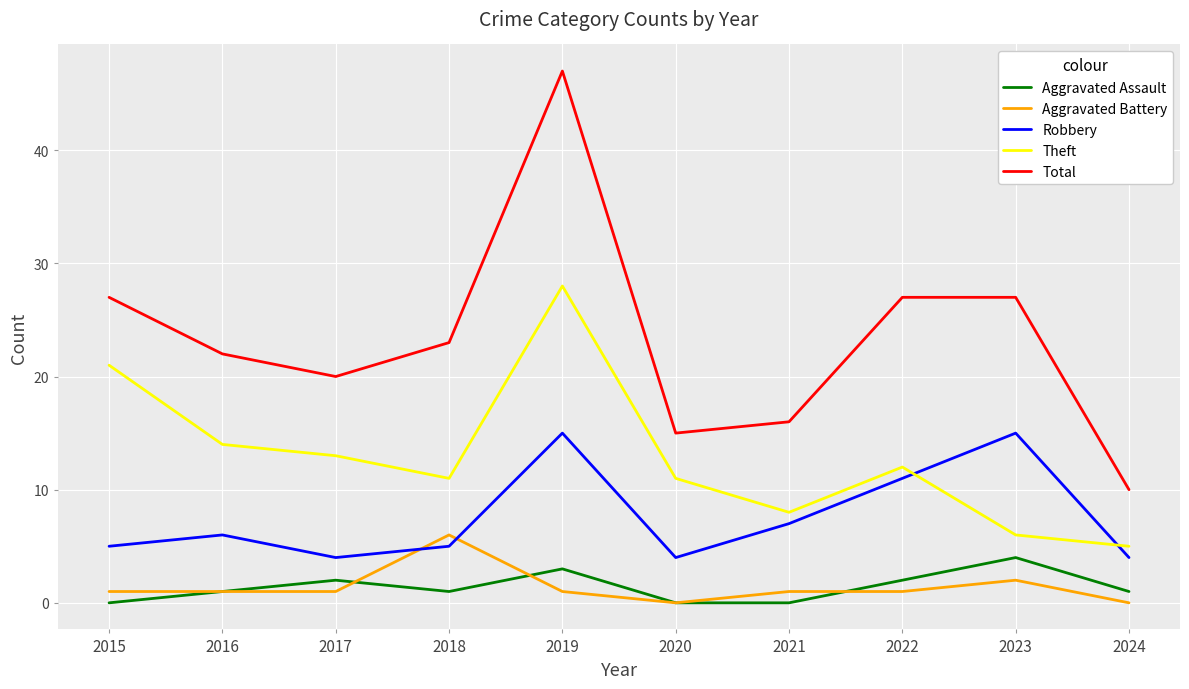

True or false: Theft and Aggravated Battery intersect in this chart.

False